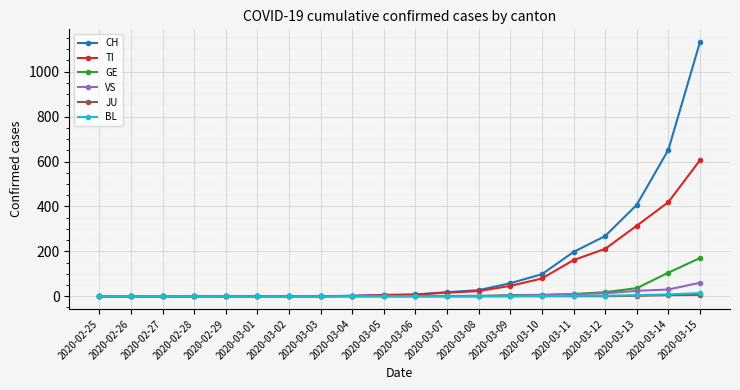

Count the number of categories in the chart.

20